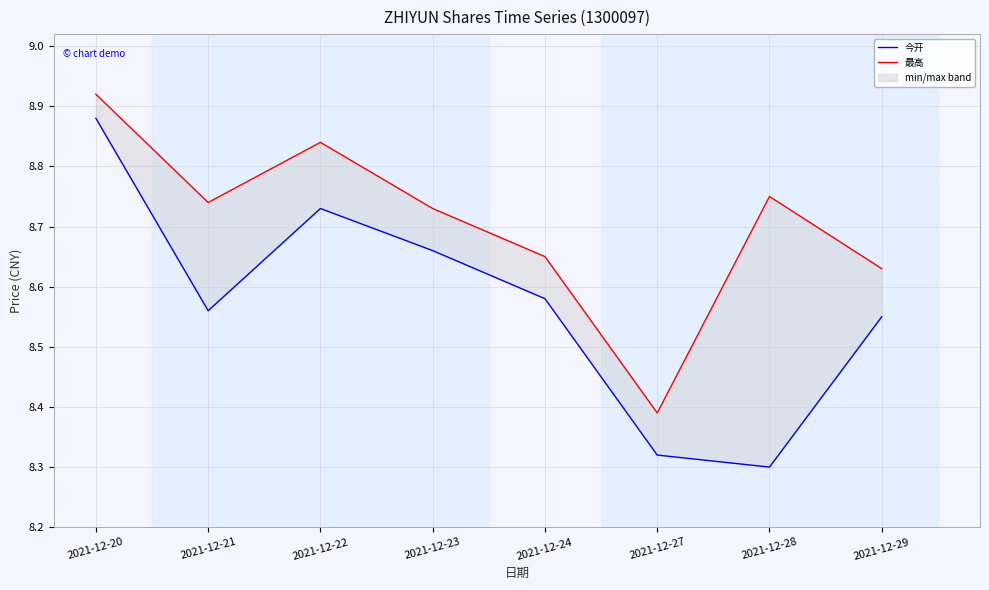

How many lines are shown in the chart?

2